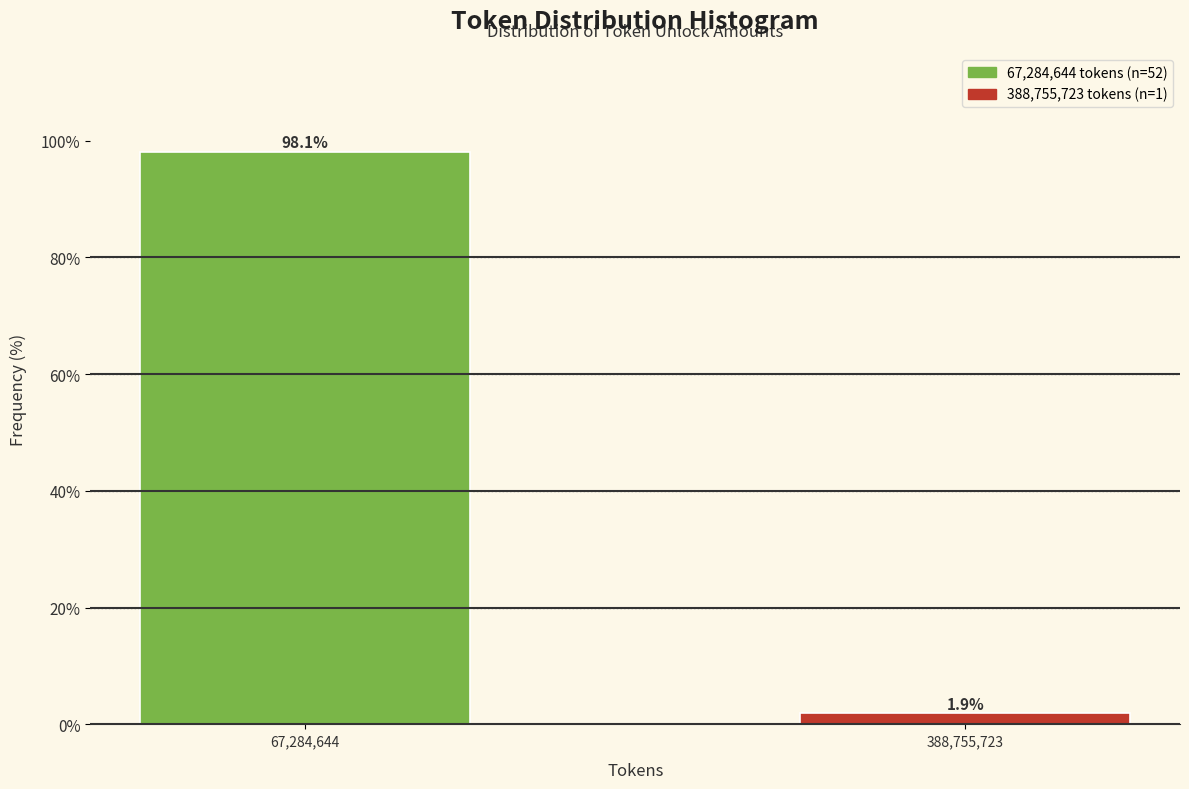

Reading right to left, what are all the values shown in this chart?

388,755,723=1.9	67,284,644=98.1